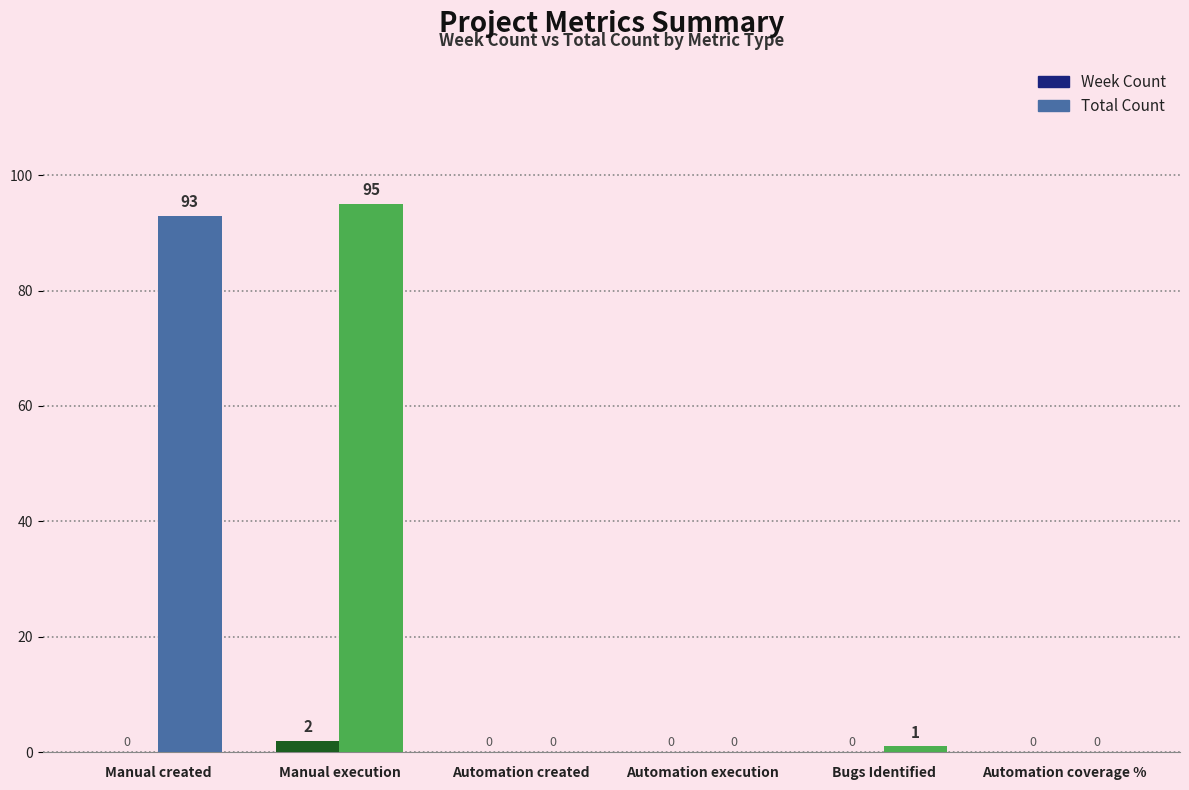

Is it true that Total Count equals -63 at Automation coverage %?

False